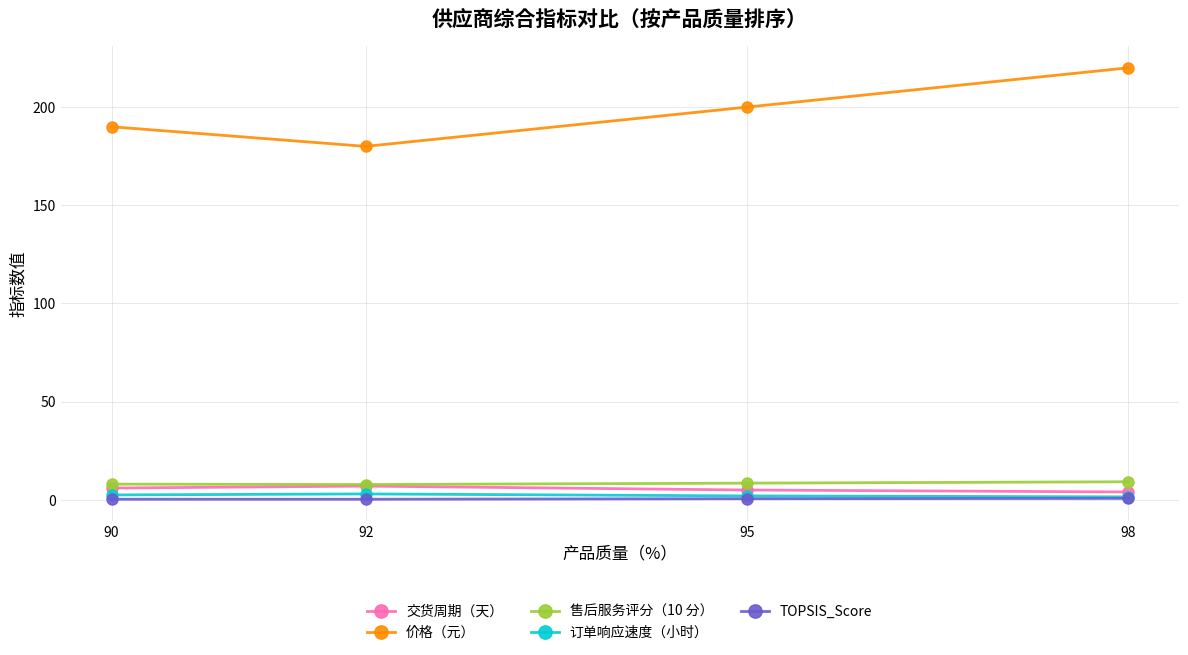

What is the value of the 售后服务评分（10 分） point at the 3rd from the left?

8.5